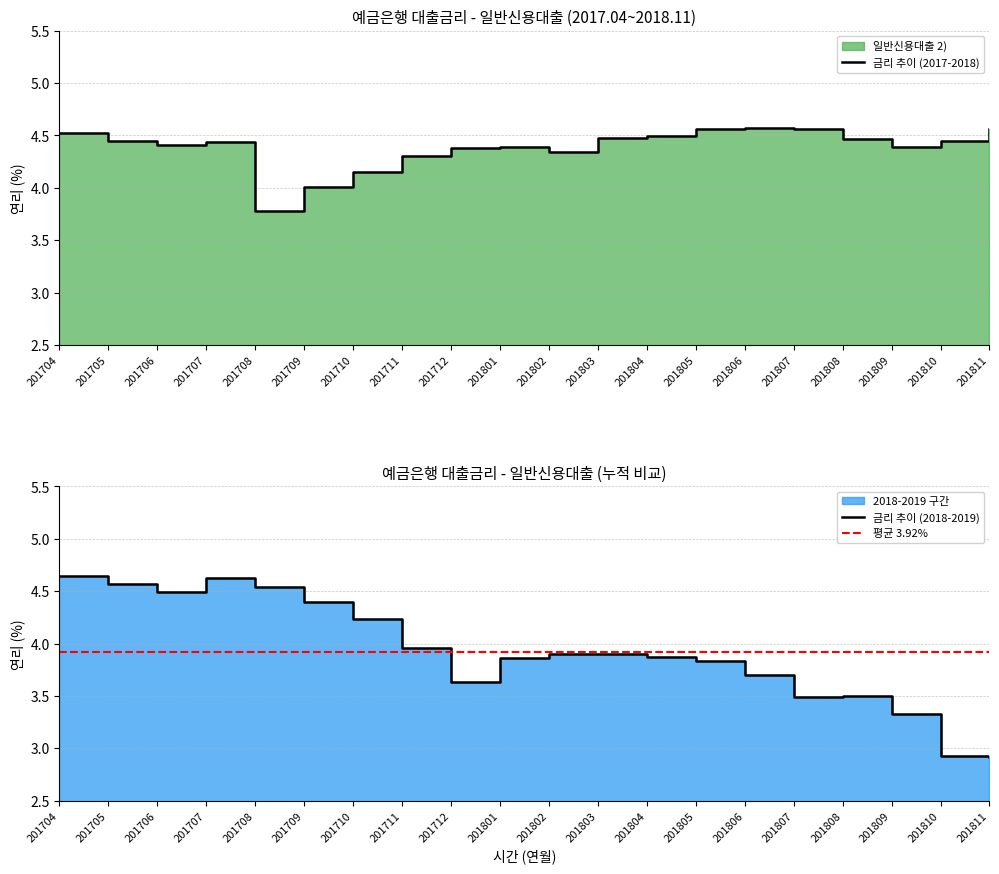

Reading left to right, transcribe all the data shown in this chart.

일반신용대출 2): 201704=4.5	201705=4.5	201706=4.4	201707=4.4	201708=3.8	201709=4.0	201710=4.2	201711=4.3	201712=4.4	201801=4.4	201802=4.3	201803=4.5	201804=4.5	201805=4.6	201806=4.6	201807=4.6	201808=4.5	201809=4.4	201810=4.5	201811=4.6
2018-2019 구간: 201704=4.6	201705=4.6	201706=4.5	201707=4.6	201708=4.5	201709=4.4	201710=4.2	201711=4.0	201712=3.6	201801=3.9	201802=3.9	201803=3.9	201804=3.9	201805=3.8	201806=3.7	201807=3.5	201808=3.5	201809=3.3	201810=2.9	201811=2.9